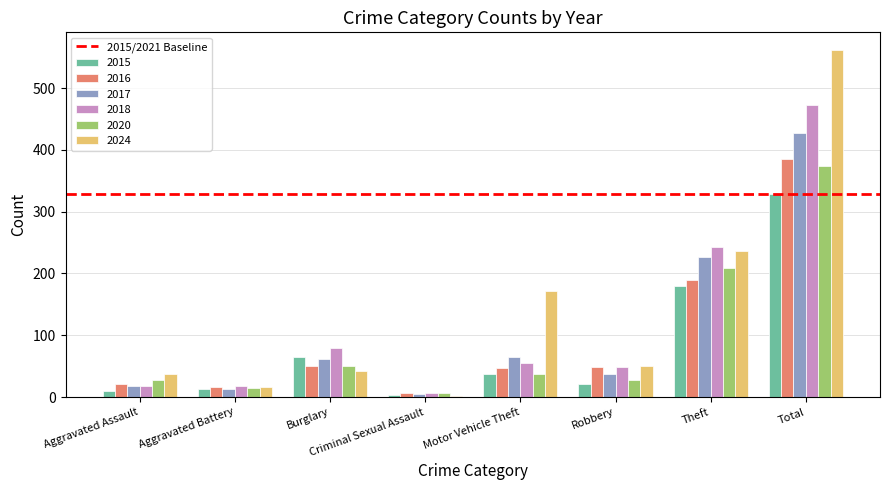

At which category does the chart reach its peak across all series?

Total